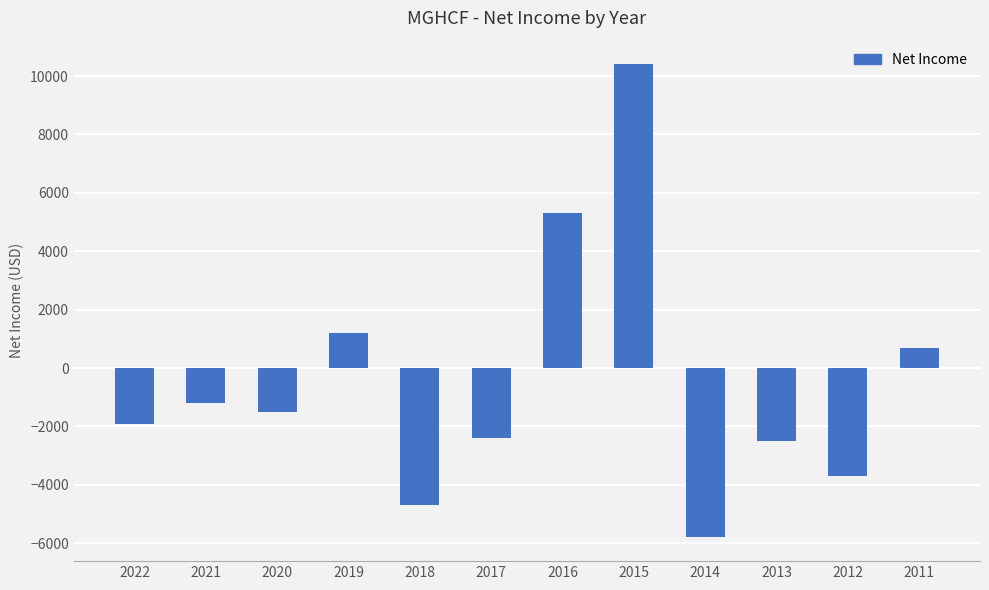

What is the difference between the maximum and minimum values?

16200